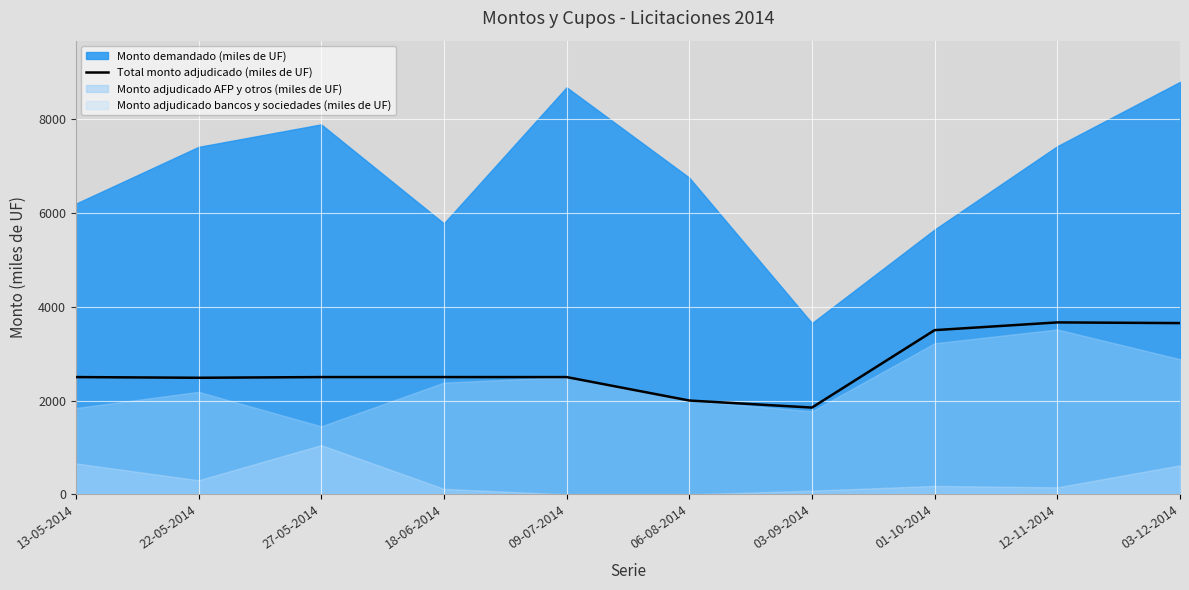

What is the lowest value of the Total monto adjudicado (miles de UF) series?

1850